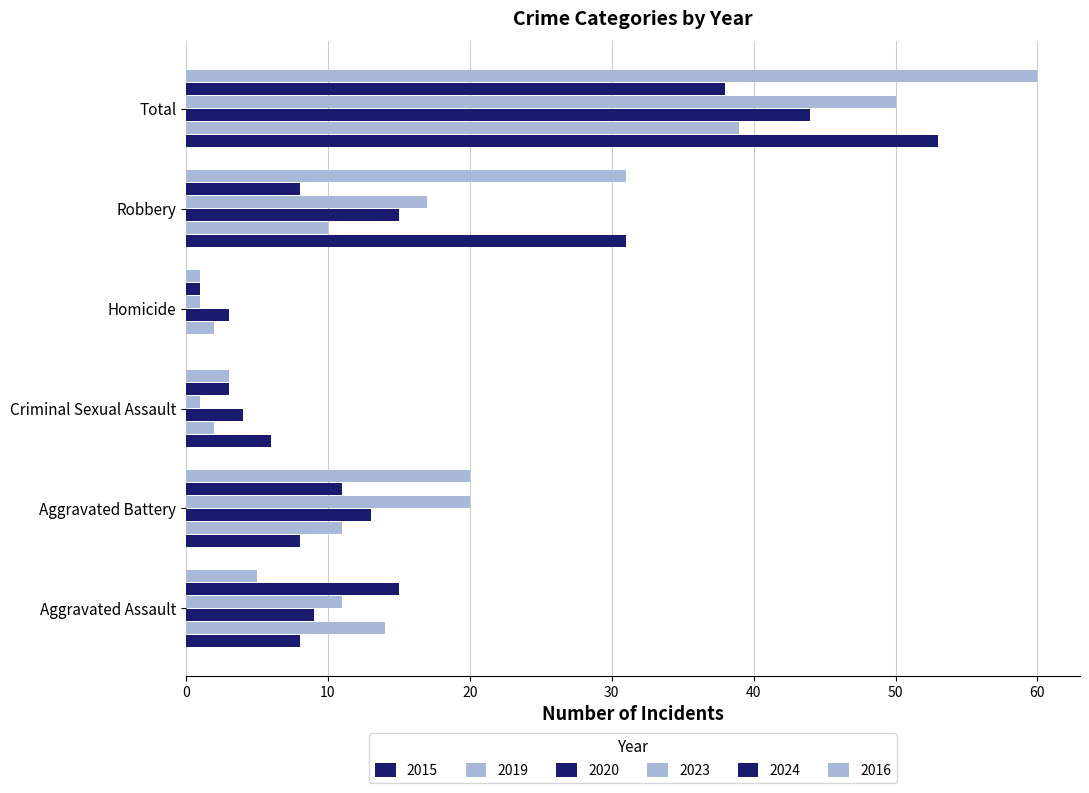

What position from the left is Aggravated Battery?

2